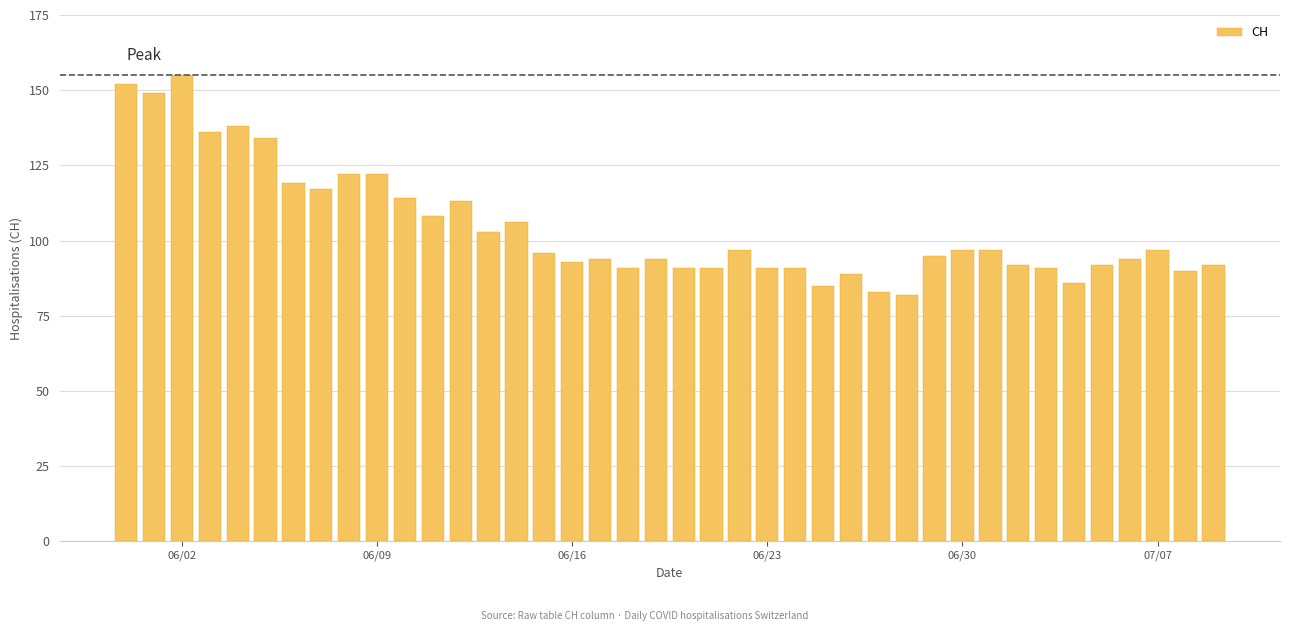

What is the value of the 35th bar from the left?

86